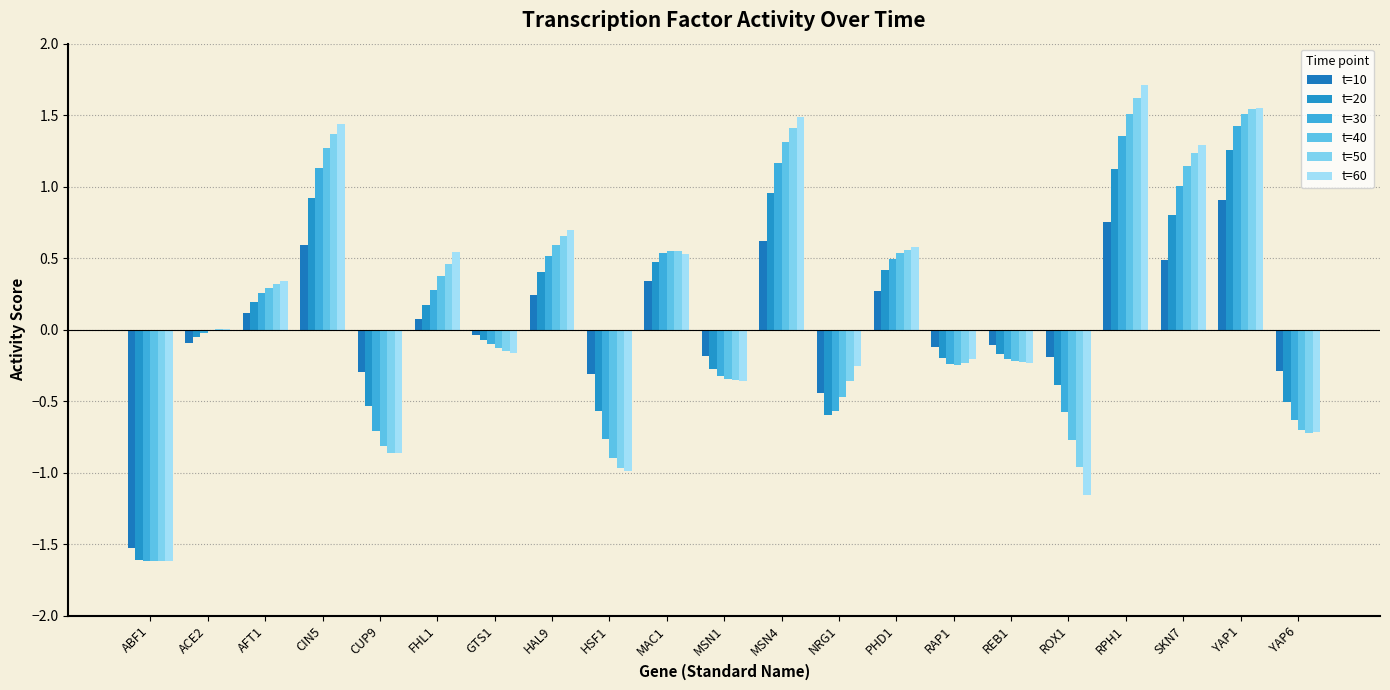

The t=10 series shows 0.3 at YAP1. True or false?

False